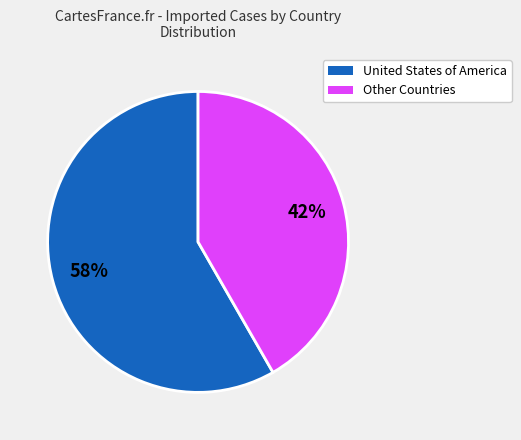

Is there any slice that represents more than half of the pie?

Yes